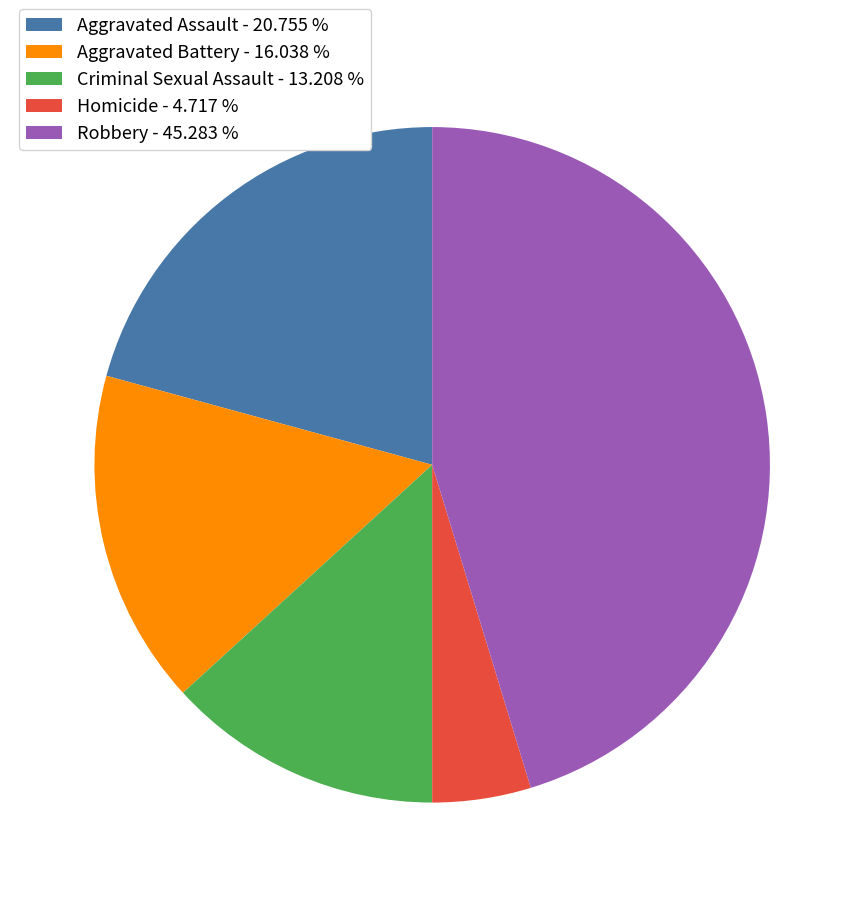

Is there any slice that represents more than half of the pie?

No